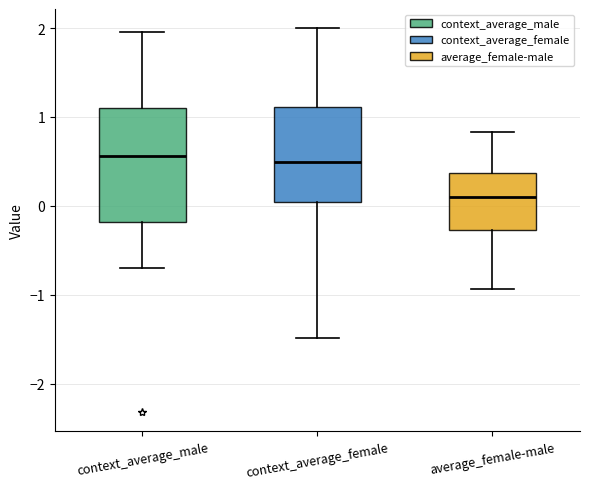

Comparing the boxes themselves (not the whiskers), which one is the tallest?

context_average_male